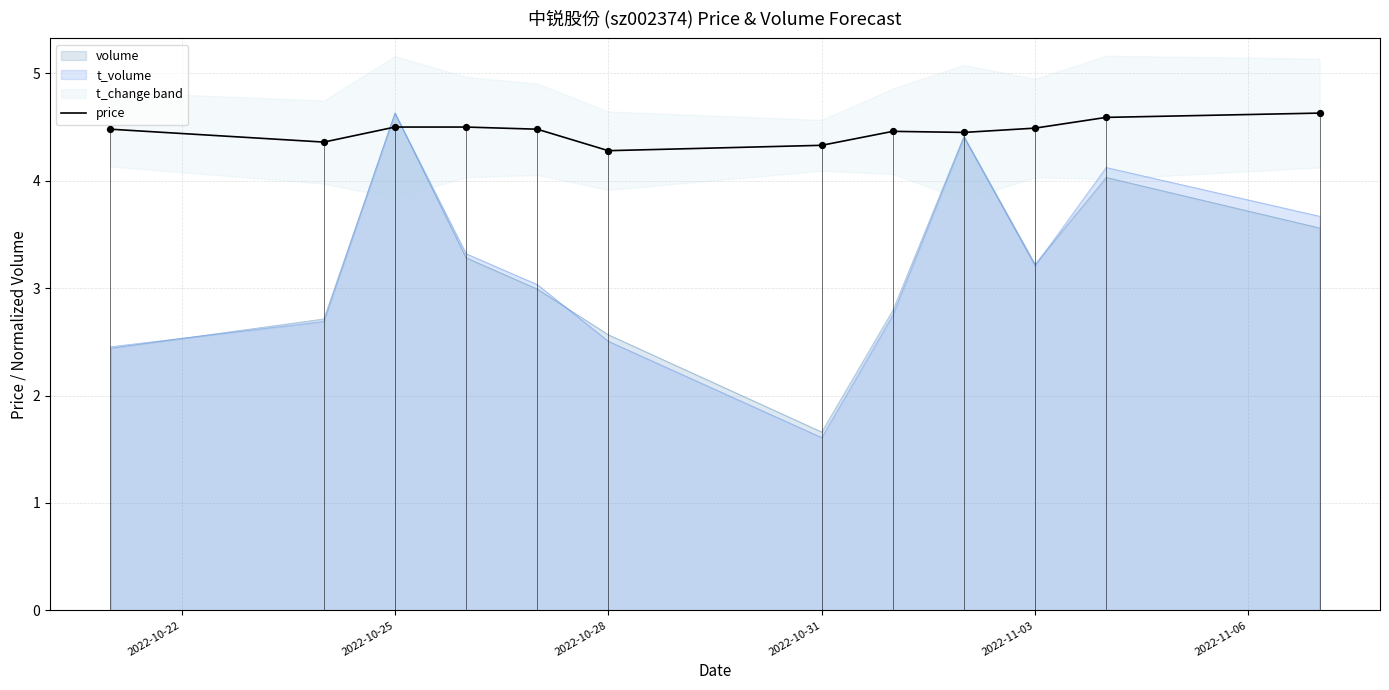

True or false: price has a value of 4.3 at 2022-10-28.

True